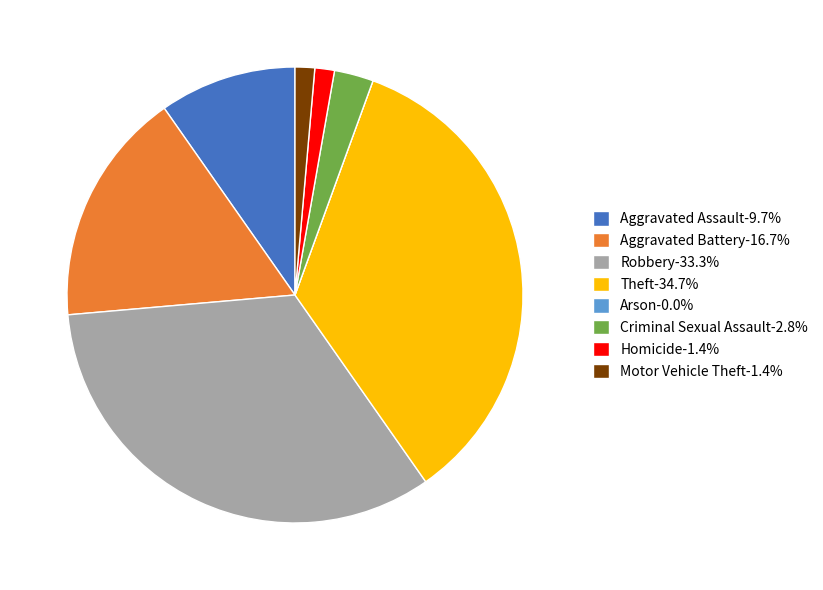

Approximately how many times larger is the value at Criminal Sexual Assault-2.8% compared to Aggravated Assault-9.7%?

0.3